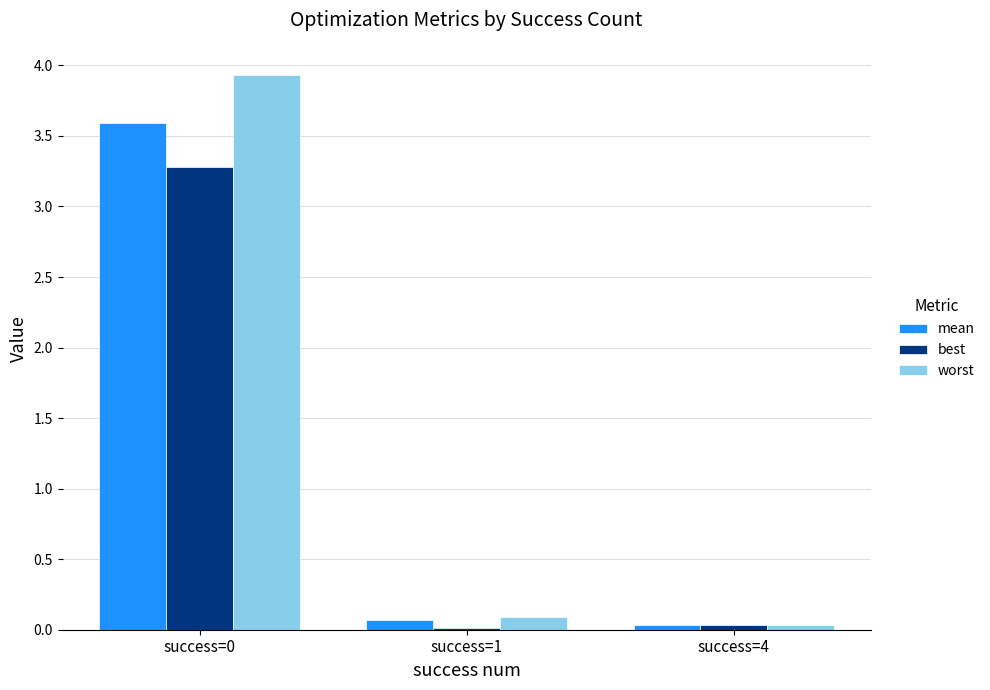

The value of worst at success=4 is 0.0. True or false?

True